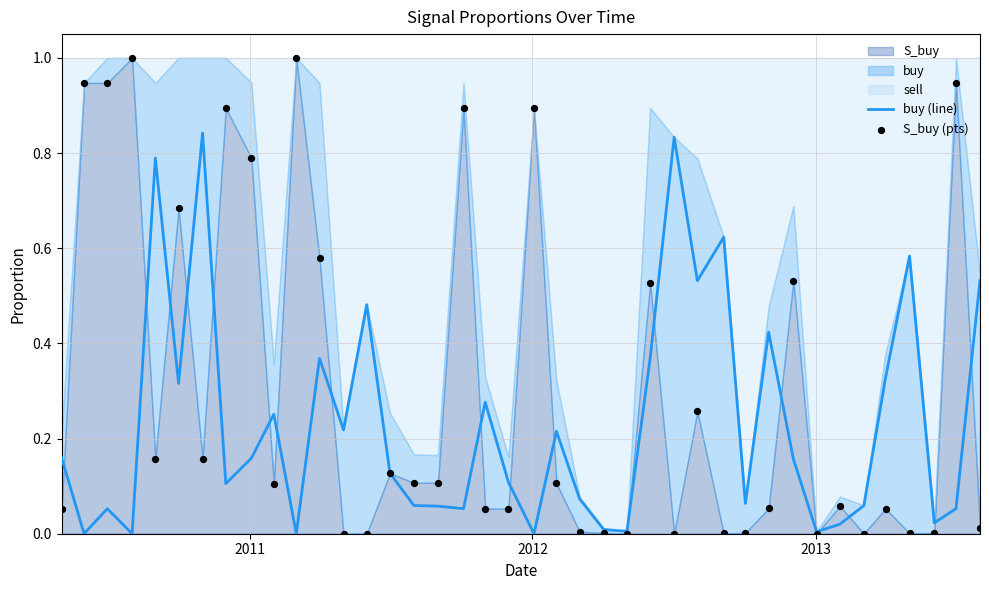

Which series has the widest spread of Y values?

S_buy (pts)